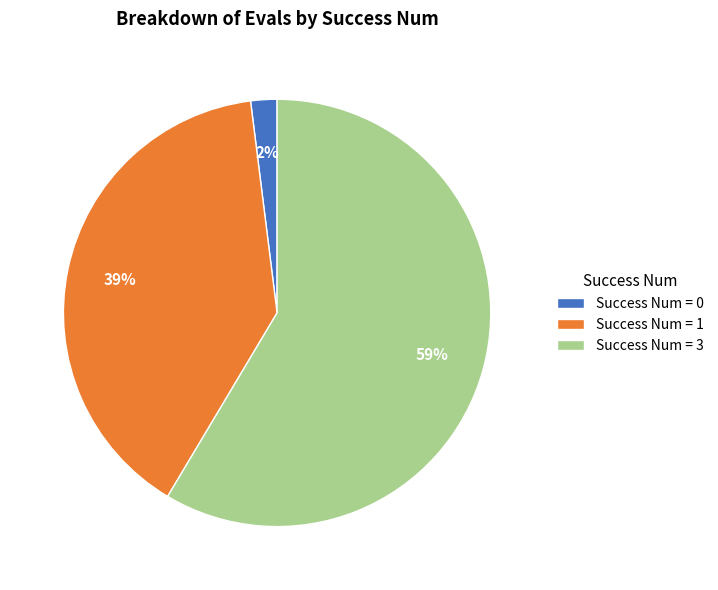

To the nearest percent, what is the average slice percentage?

33%